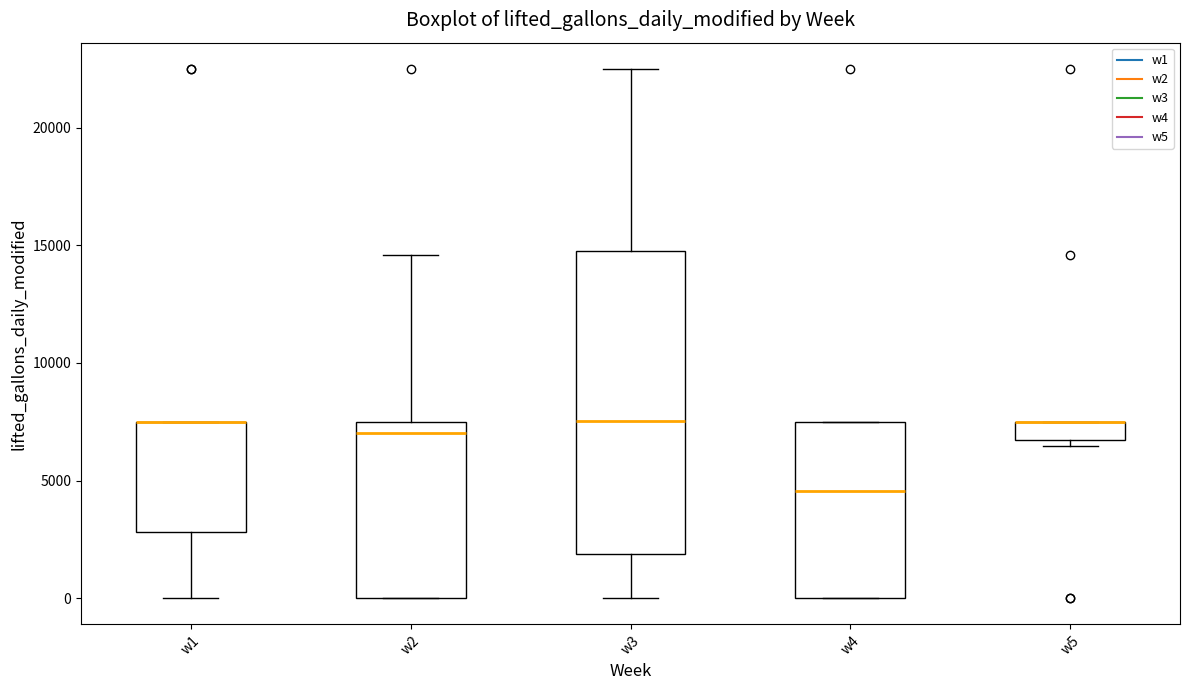

Reading left to right, transcribe this box plot: for each box, give where its median line is, the range the box spans, and where its two whiskers end, as read against the y-axis. The values are not printed on the chart, so give them approximately, as read against the axis.

w1: median 7500 (drawn on the box's upper edge), box 3000 to 7500, whiskers 0 to 7500
w2: median 7000, box 0 to 7500, whiskers 0 to 14500
w3: median 7500, box 2000 to 15000, whiskers 0 to 22500
w4: median 4500, box 0 to 7500, whiskers 0 to 7500
w5: median 7500 (drawn on the box's upper edge), box 6500 to 7500, whiskers 6500 (just below the box's lower edge) to 7500